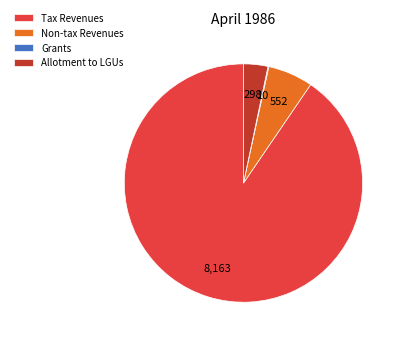

What is the majority slice?

Tax Revenues